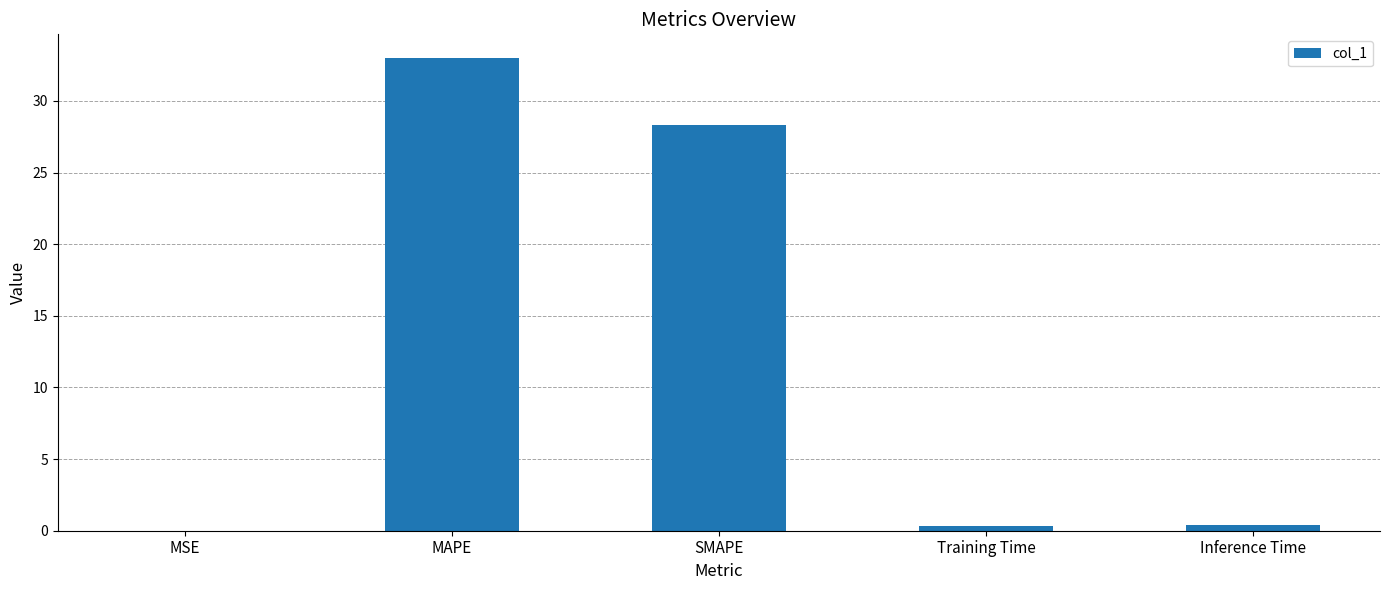

Read the value at MAPE.

33.0